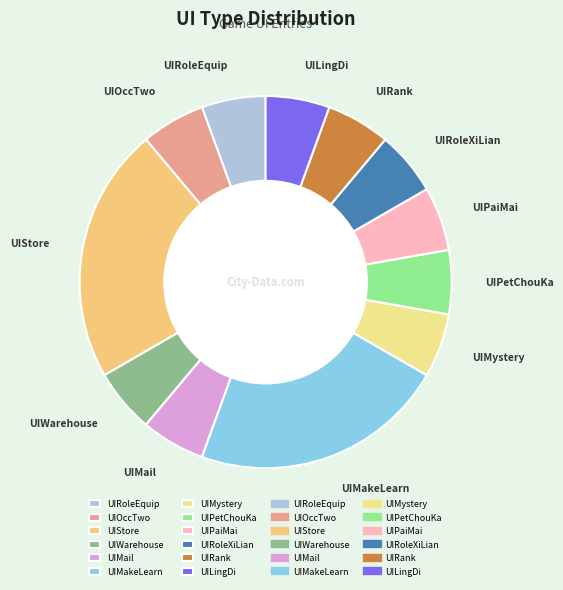

Combined, do UIStore and UIMail account for over 50%?

No